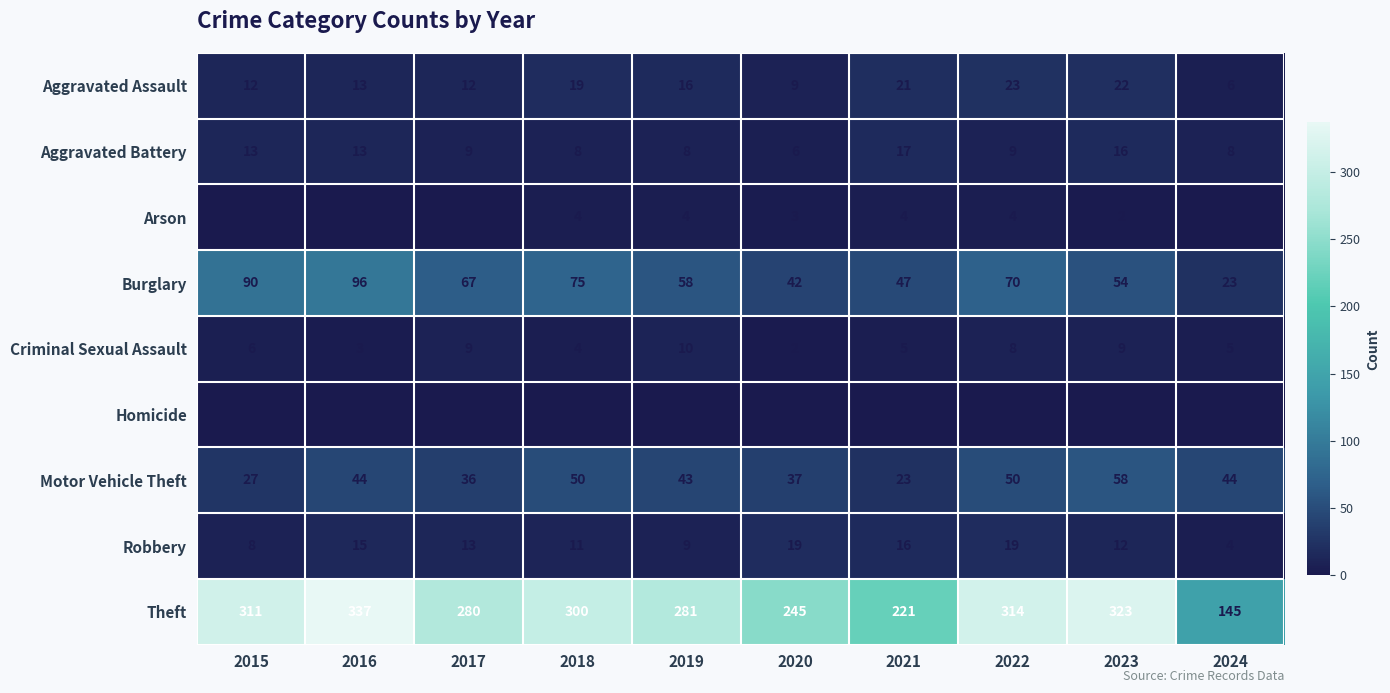

At which label does Burglary first exceed 67?

2015